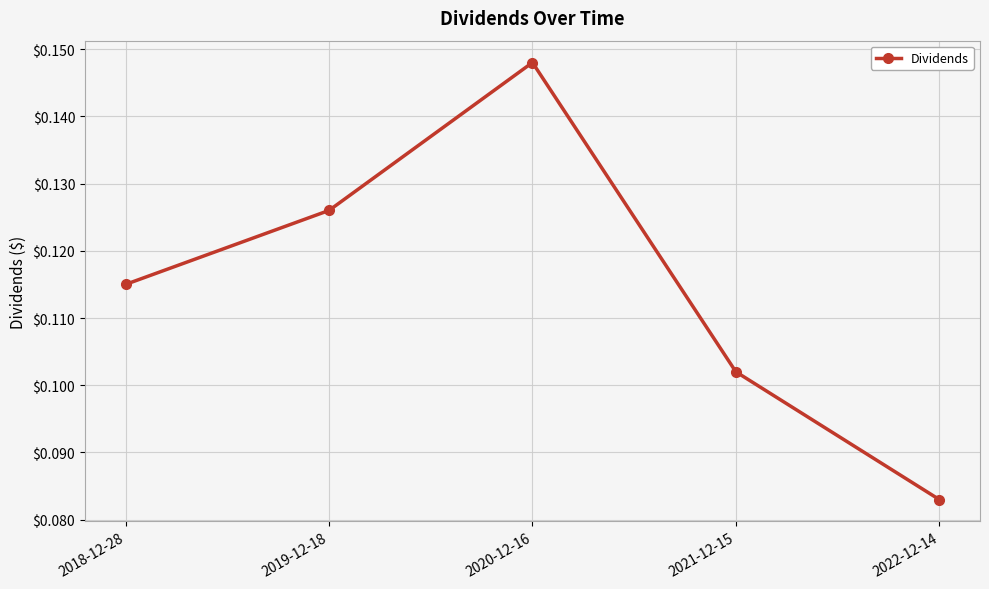

What position from the left is 2022-12-14?

5